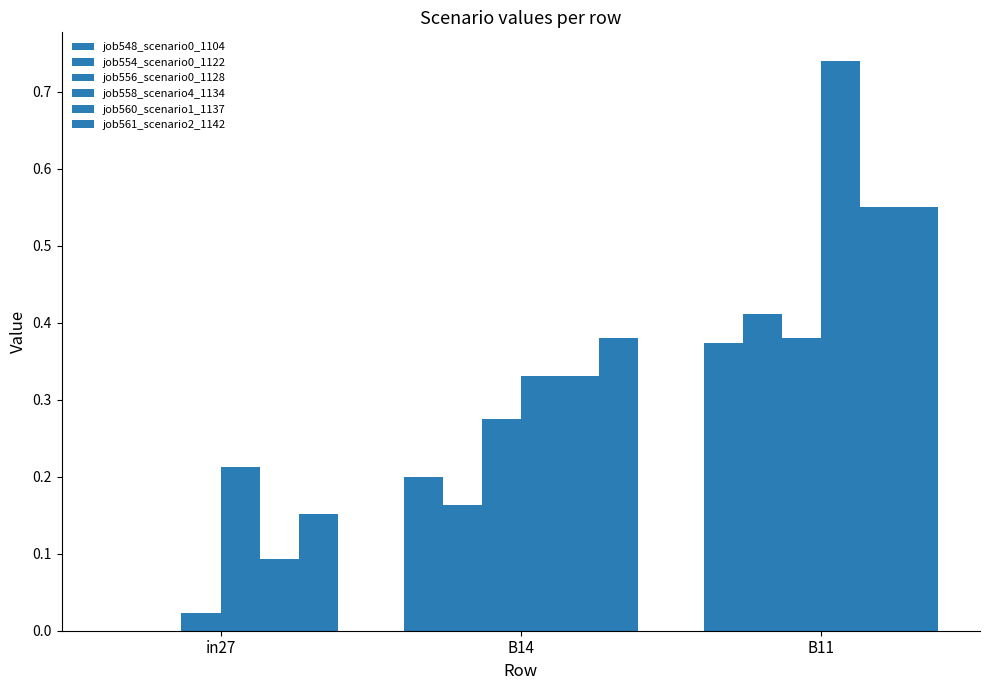

Reading right to left, transcribe all the data shown in this chart.

job548_scenario0_1104: B11=0.4	B14=0.2	in27=0.0
job554_scenario0_1122: B11=0.4	B14=0.2	in27=0.0
job556_scenario0_1128: B11=0.4	B14=0.3	in27=0.0
job558_scenario4_1134: B11=0.7	B14=0.3	in27=0.2
job560_scenario1_1137: B11=0.6	B14=0.3	in27=0.1
job561_scenario2_1142: B11=0.6	B14=0.4	in27=0.2